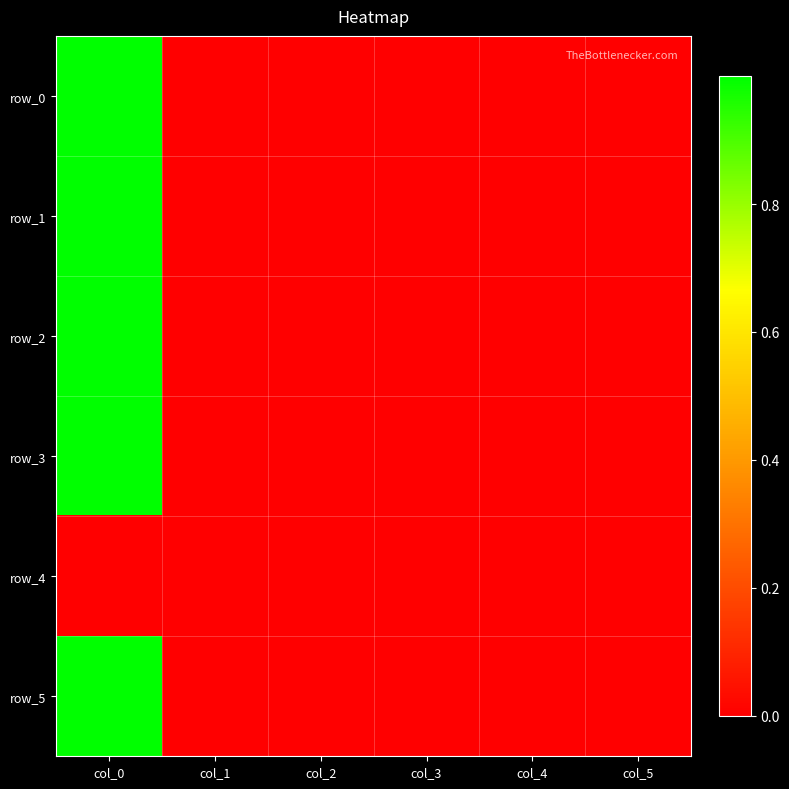

Which has a higher value, col_3 or col_1?

col_3